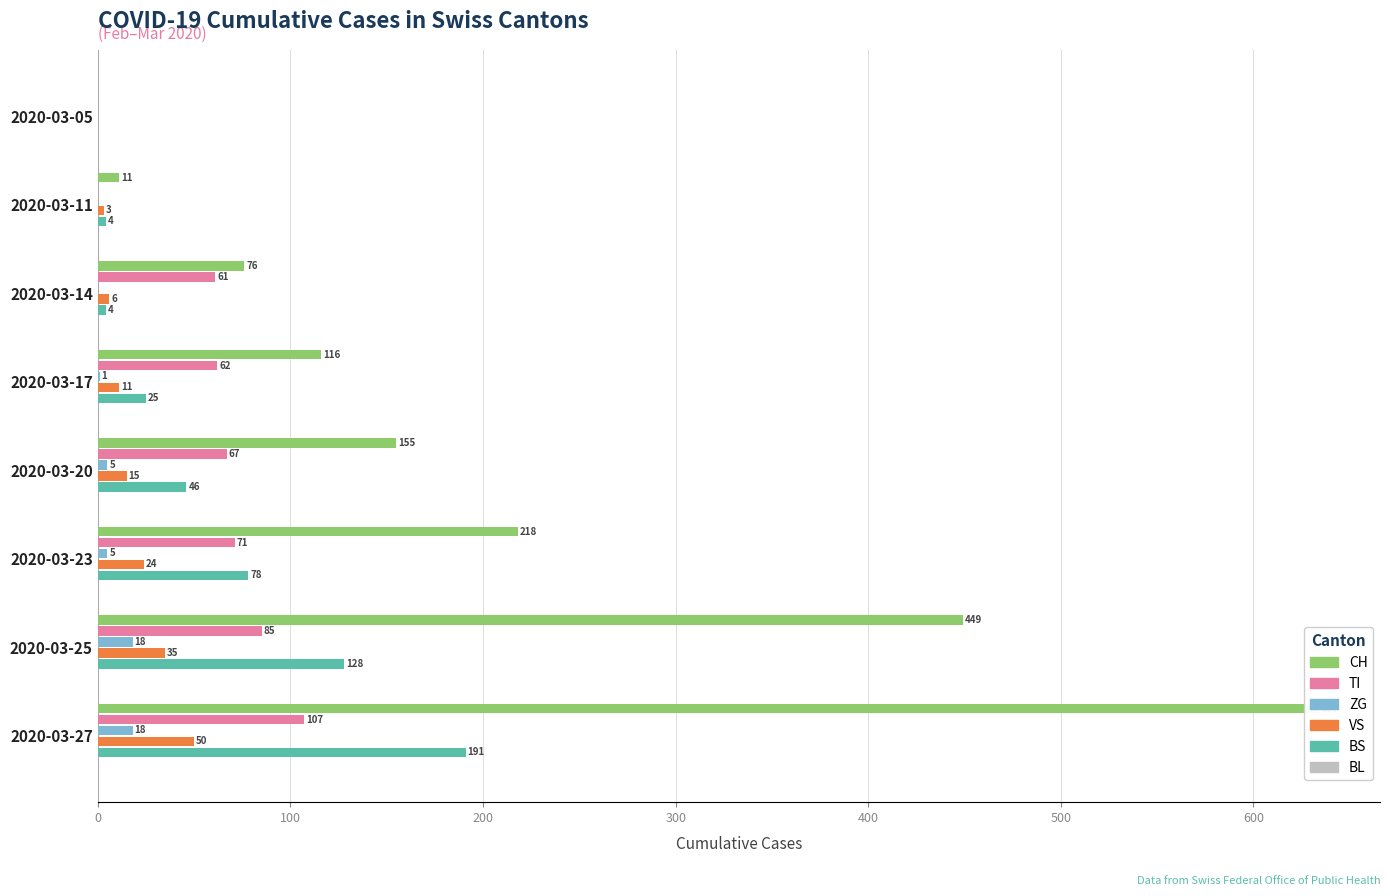

Count the number of categories in the chart.

8